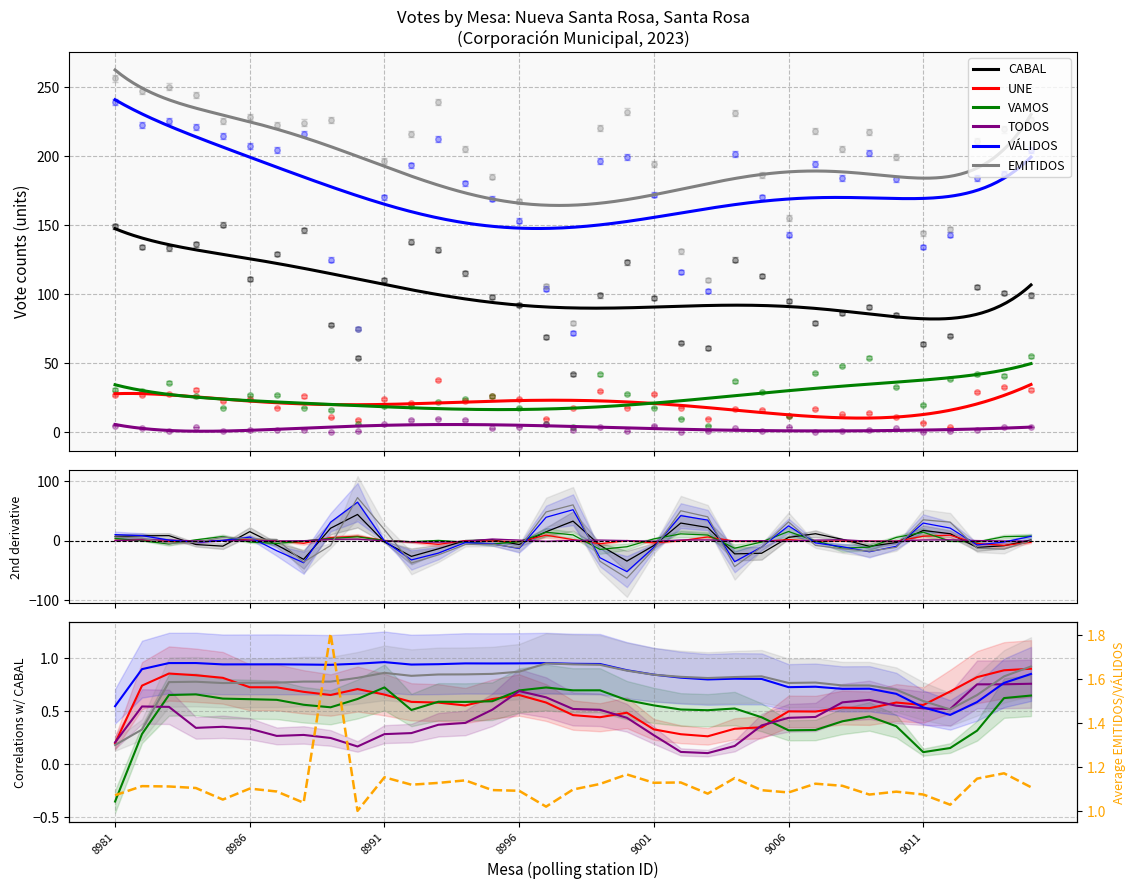

How many interior local peaks does the CABAL series have?

7